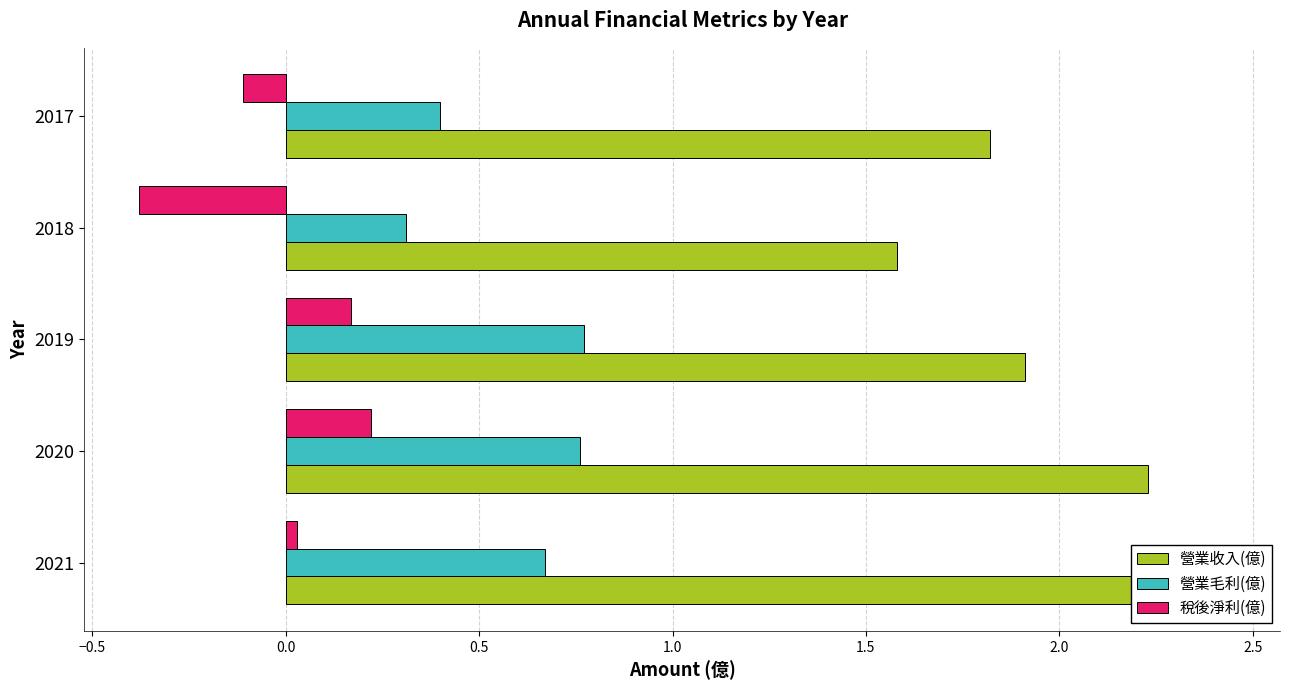

What are all the series names shown in the legend?

營業收入(億), 營業毛利(億), 稅後淨利(億)